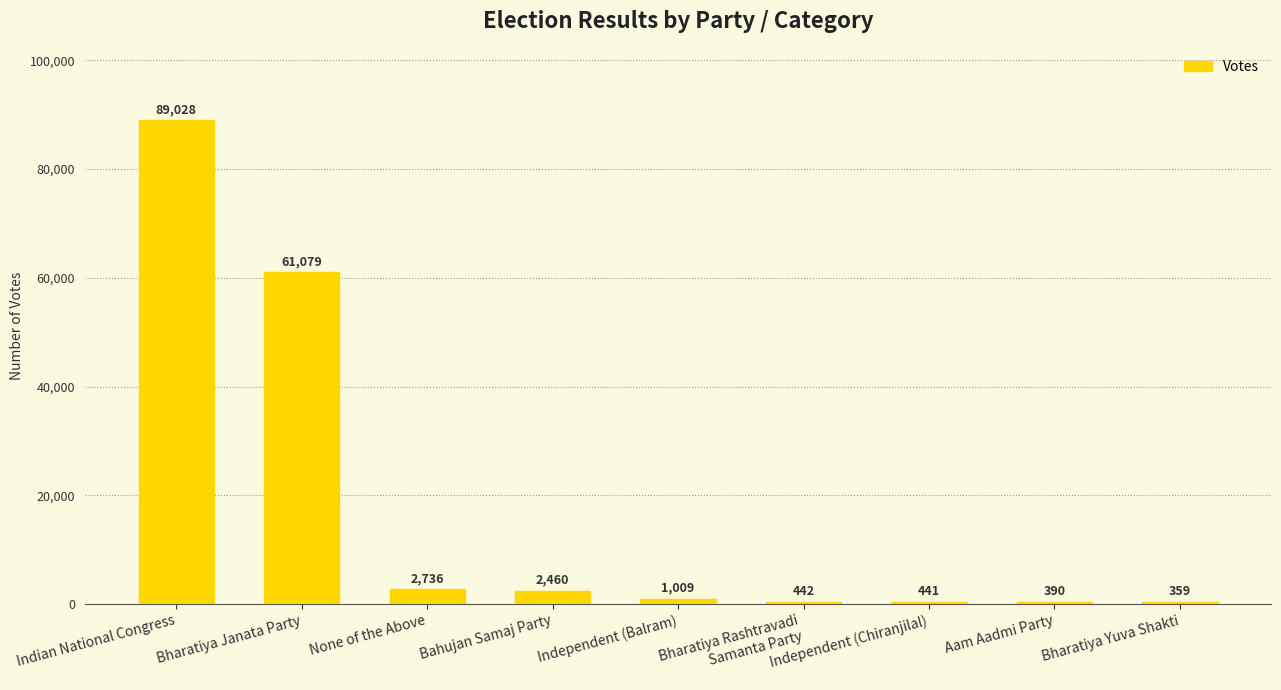

Reading right to left, extract all data points from this chart.

359	390	441	442	1009	2460	2736	61079	89028